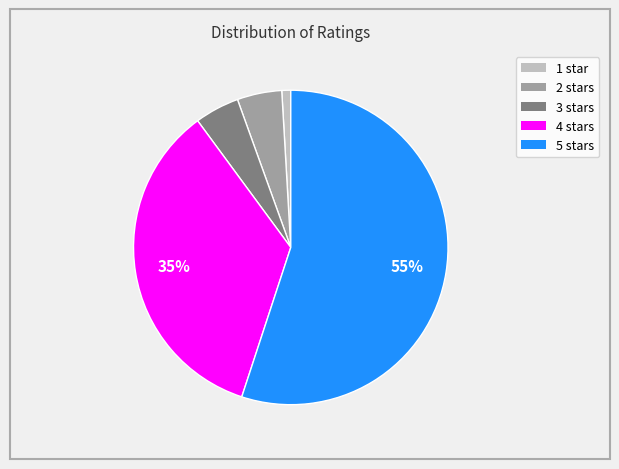

How many segments does this pie chart have?

5